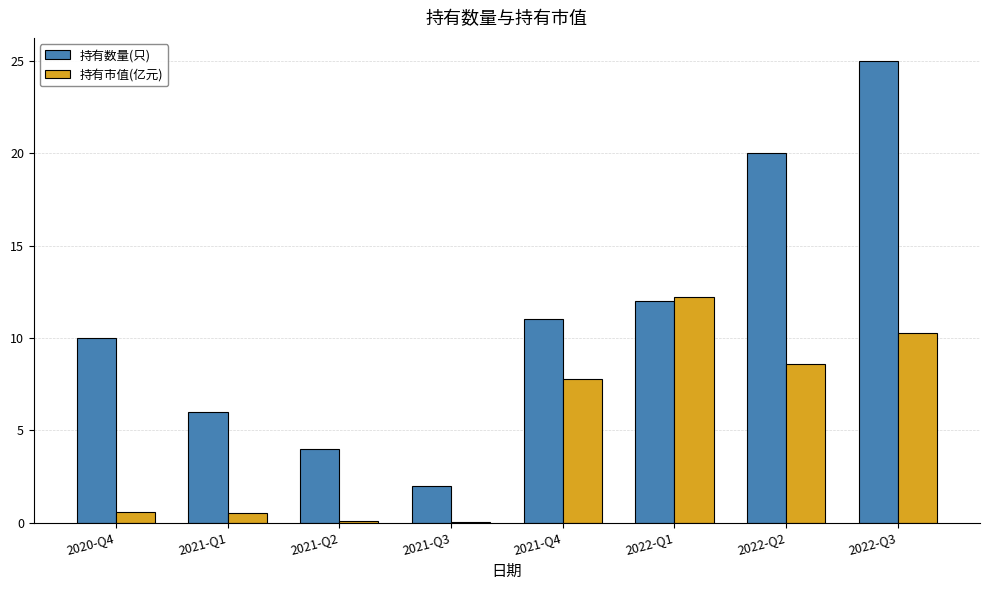

Which series changed the most between 2021-Q4 and 2022-Q1?

持有市值(亿元)